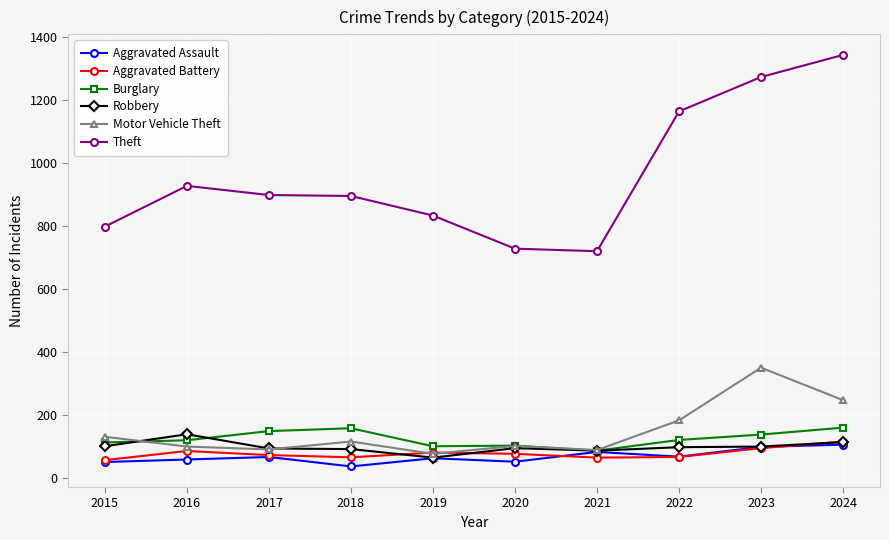

True or false: Theft has a value of 539 at 2023.

False